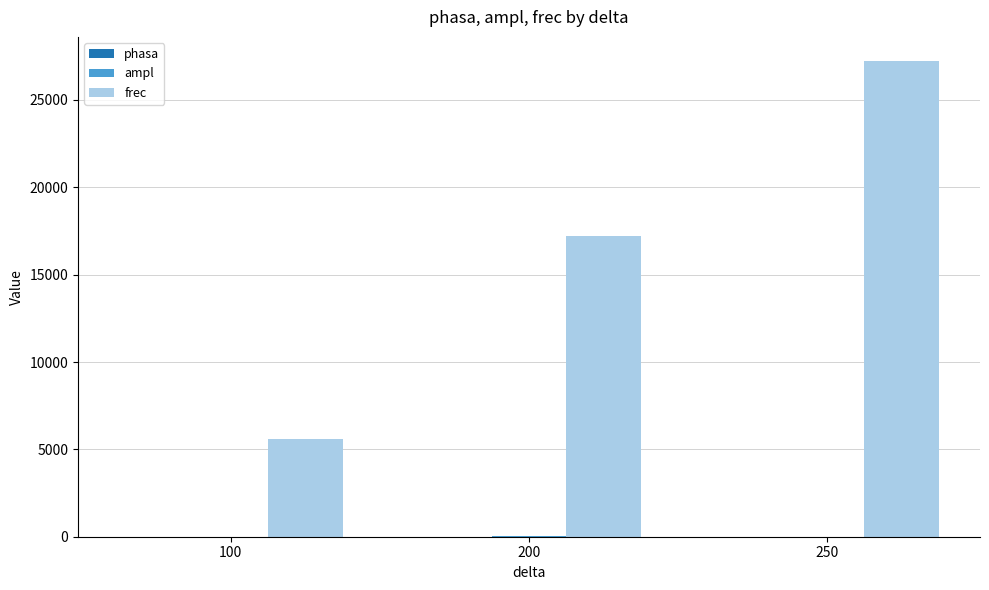

At which category is the sum across all series the highest?

250